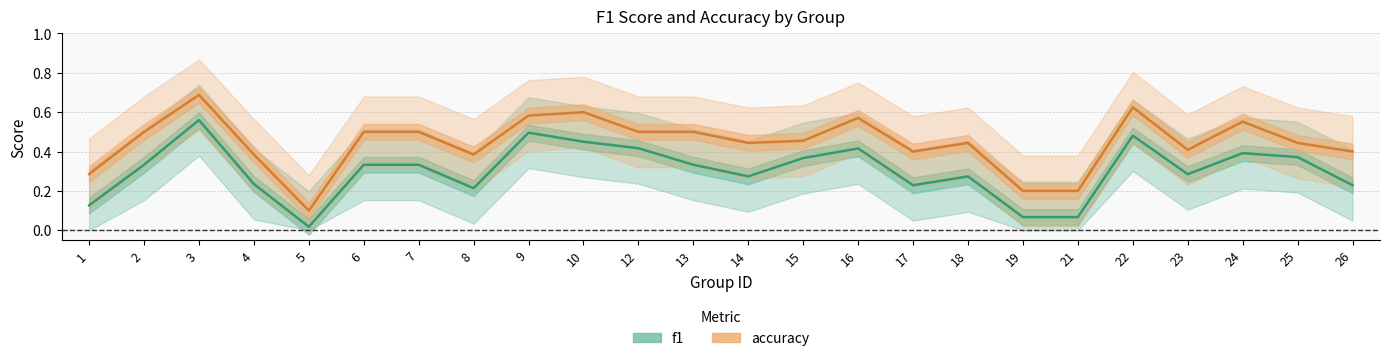

True or false: accuracy and f1 intersect in this chart.

False